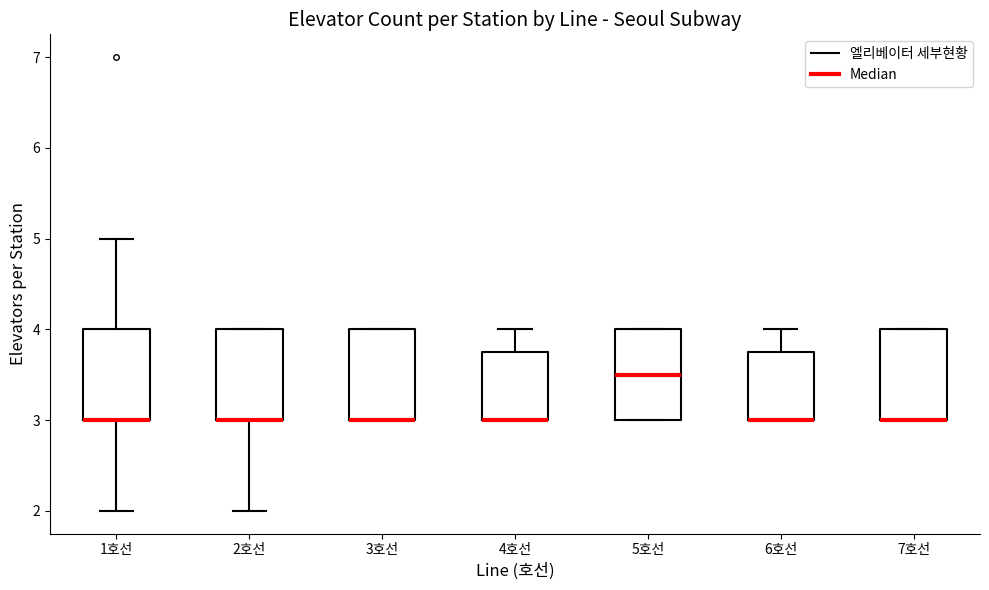

Reading left to right, transcribe this box plot: for each box, give where its median line is, the range the box spans, and where its two whiskers end, as read against the y-axis. The values are not printed on the chart, so give them approximately, as read against the axis.

1호선: median 3.0 (drawn on the box's lower edge), box 3.0 to 4.0, whiskers 2.0 to 5.0
2호선: median 3.0 (drawn on the box's lower edge), box 3.0 to 4.0, whiskers 2.0 to 4.0
3호선: median 3.0 (drawn on the box's lower edge), box 3.0 to 4.0, whiskers 3.0 to 4.0
4호선: median 3.0 (drawn on the box's lower edge), box 3.0 to 3.8, whiskers 3.0 to 4.0
5호선: median 3.5, box 3.0 to 4.0, whiskers 3.0 to 4.0
6호선: median 3.0 (drawn on the box's lower edge), box 3.0 to 3.8, whiskers 3.0 to 4.0
7호선: median 3.0 (drawn on the box's lower edge), box 3.0 to 4.0, whiskers 3.0 to 4.0